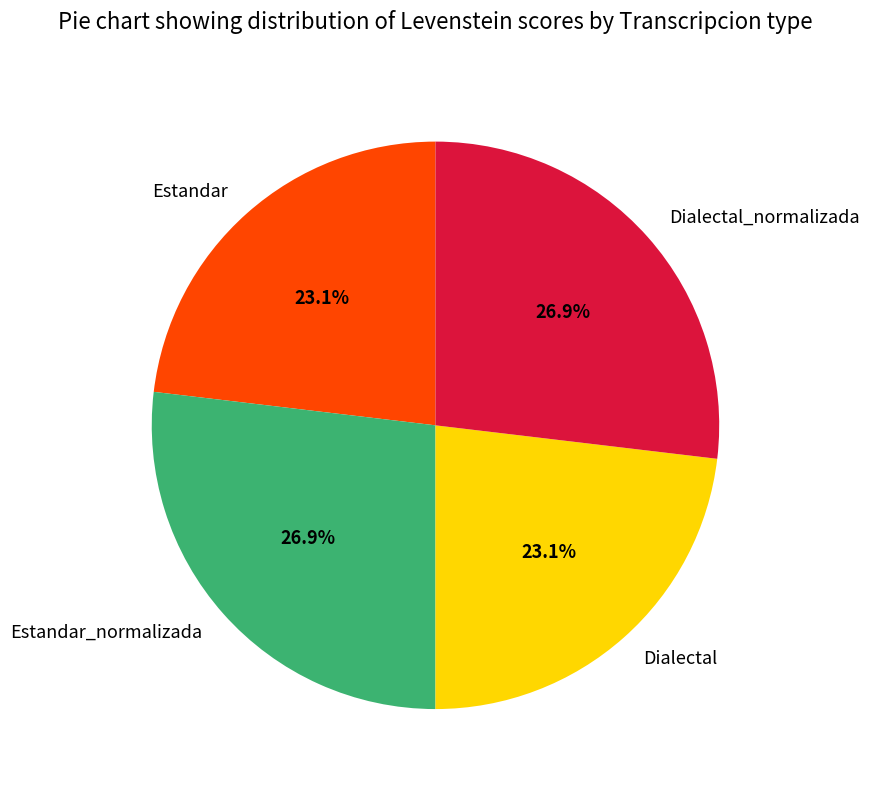

To the nearest percent, what is the combined percentage of Dialectal and Dialectal_normalizada?

50%